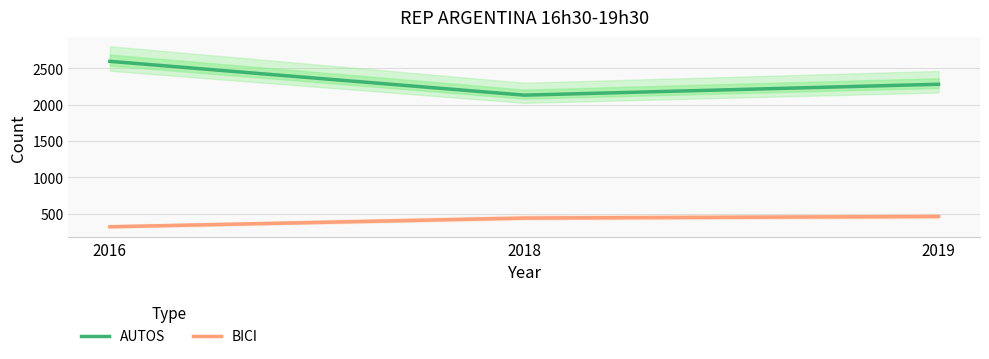

How many data points in BICI are less than 440?

1